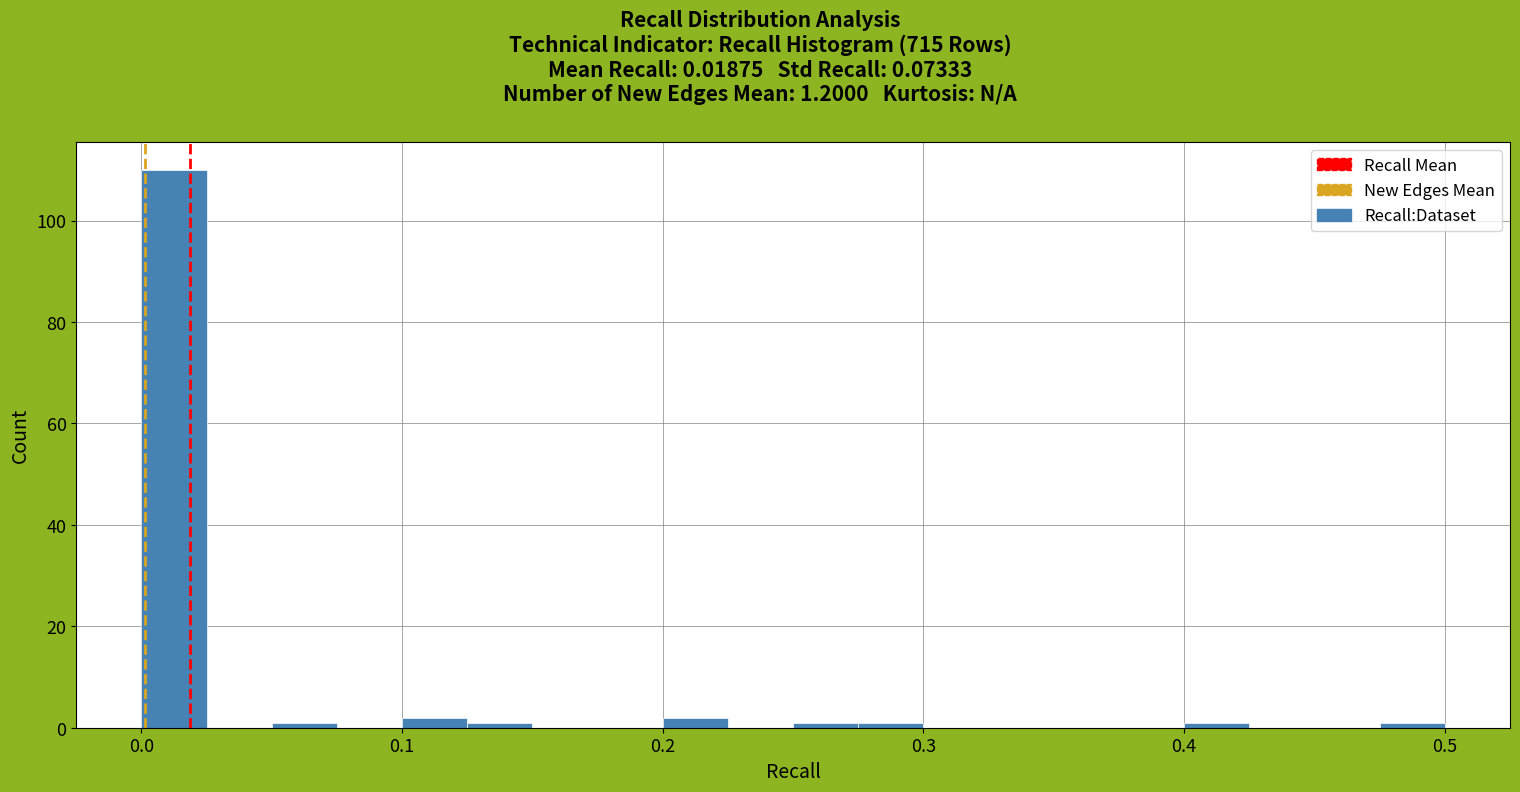

Around what value on the x-axis is the tallest bar? Give the approximate position of its centre, as read against the axis.

0.01